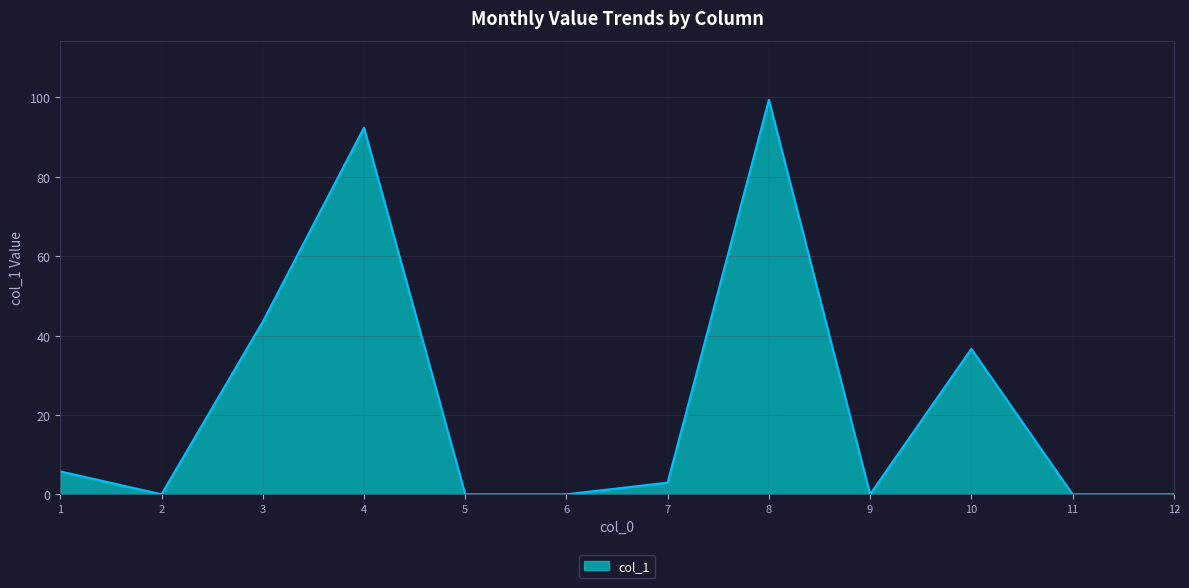

Where is the first local minimum?

2